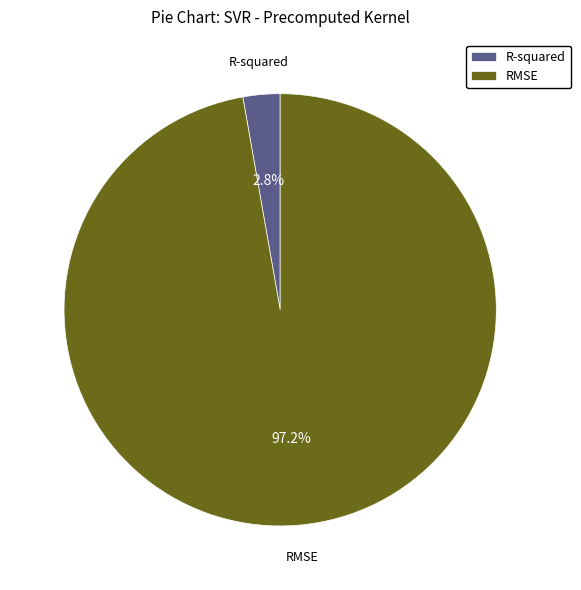

What percentage is the R-squared slice, to the nearest percent?

3%